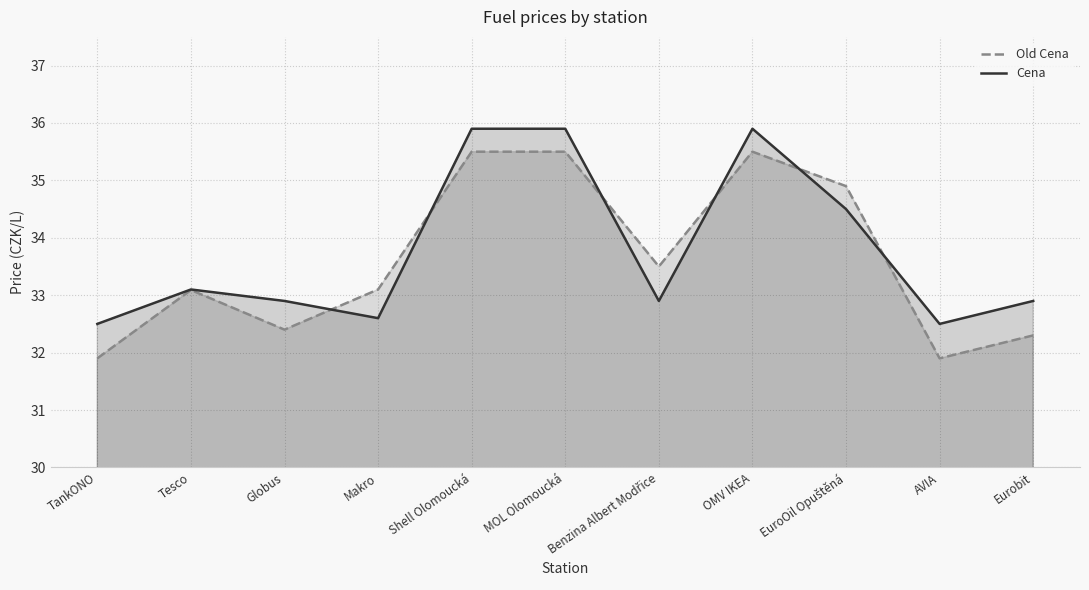

What is the label of the 7th point from the right?

Shell Olomoucká